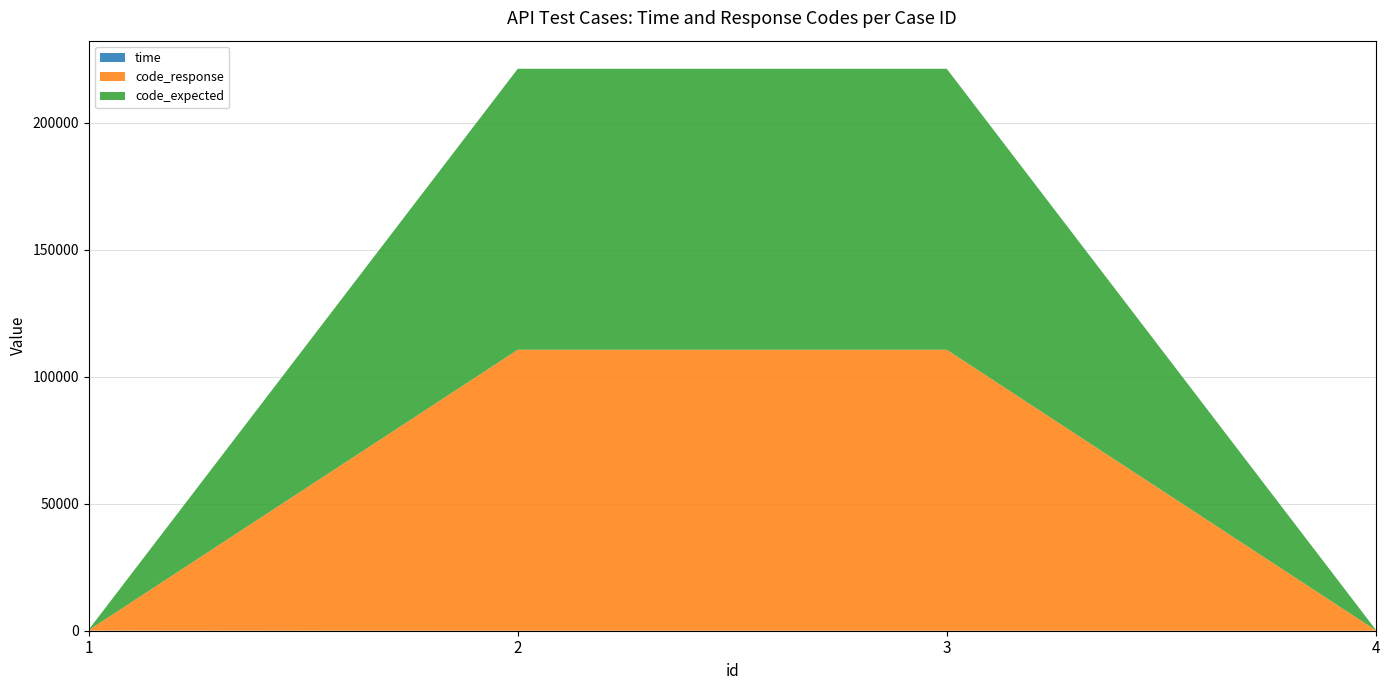

Reading left to right, extract all data points from this chart.

time: 60.1	0.0	0.1	0.2
code_response: 200.0	110601.0	110600.0	200.0
code_expected: 200.0	110601.0	110600.0	200.0